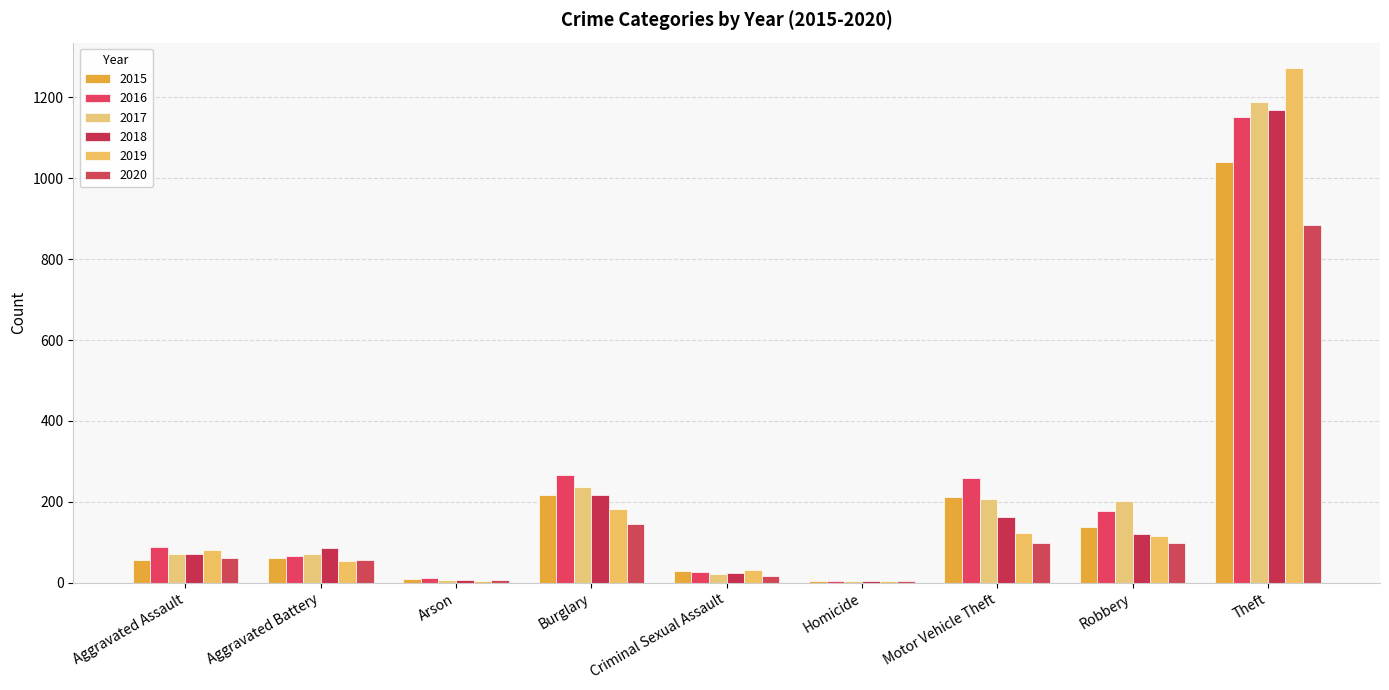

What is the total value across all series at Aggravated Battery?

393